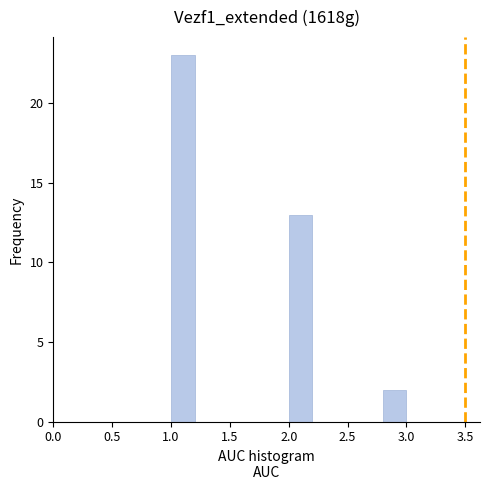

What is the height of the bar covering 1.0 to 1.2 on the x-axis? The values are not printed on the chart, so give them approximately, as read against the axis.

23